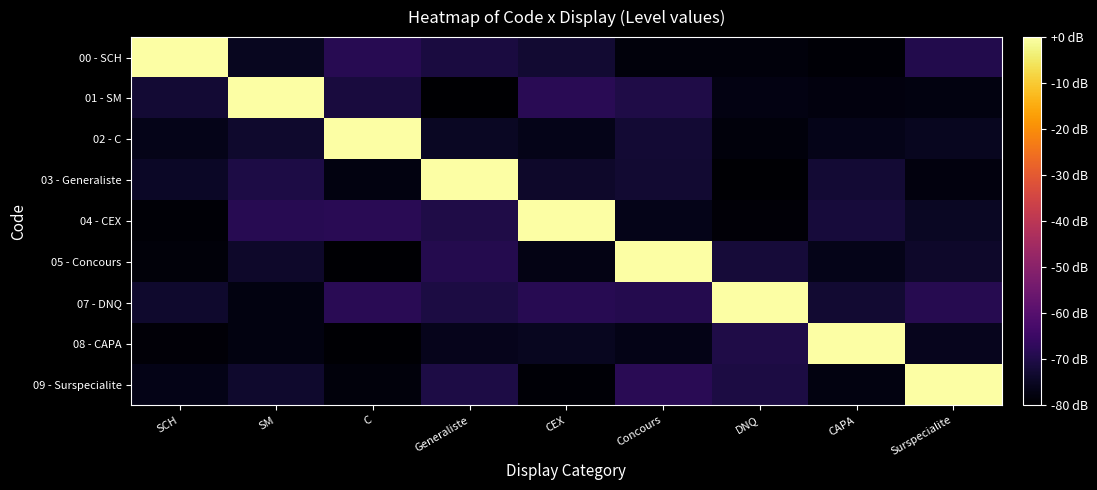

What is the difference between the highest and lowest values at SCH?

79.2